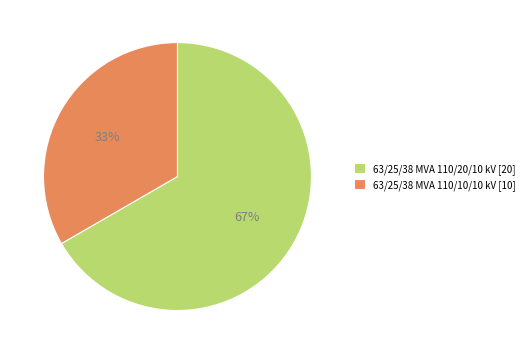

Which category has the biggest portion of the pie?

63/25/38 MVA 110/20/10 kV